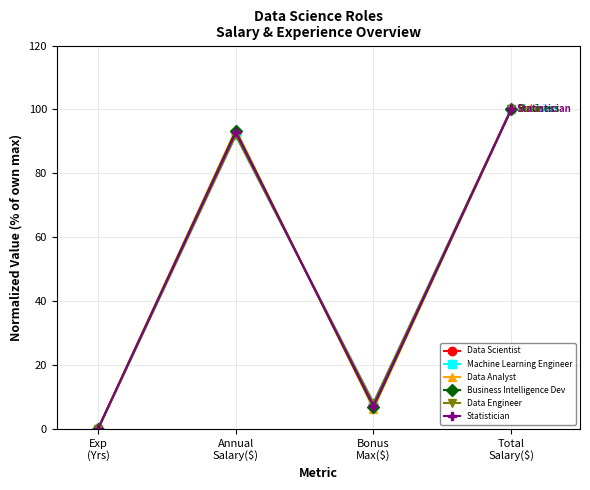

What position from the left is Total
Salary($)?

4